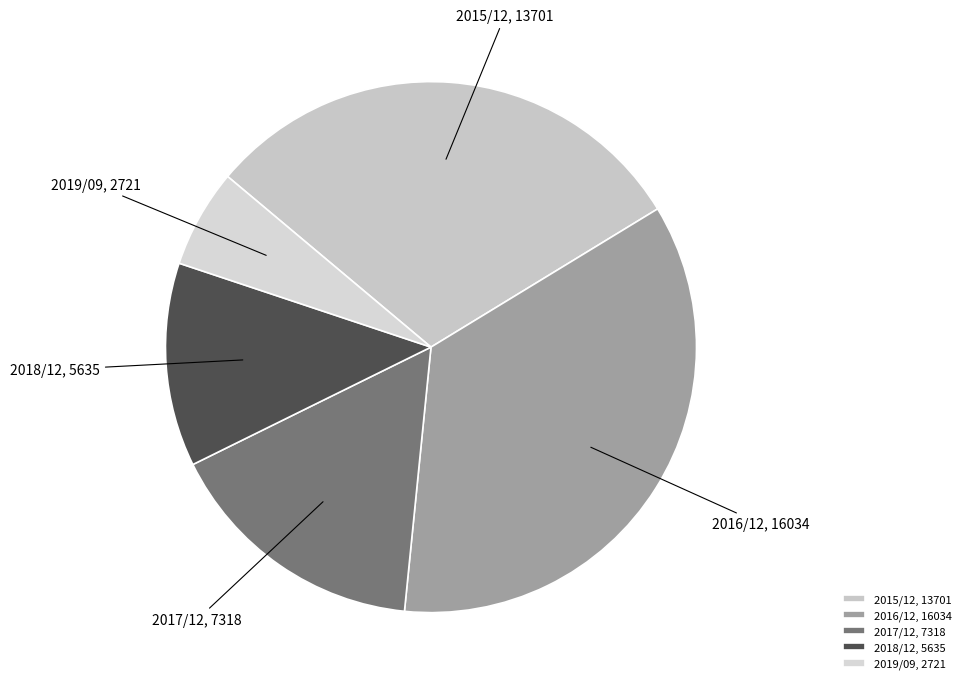

Is the sum of 2016/12, 16034 and 2017/12, 7318 greater than half?

Yes